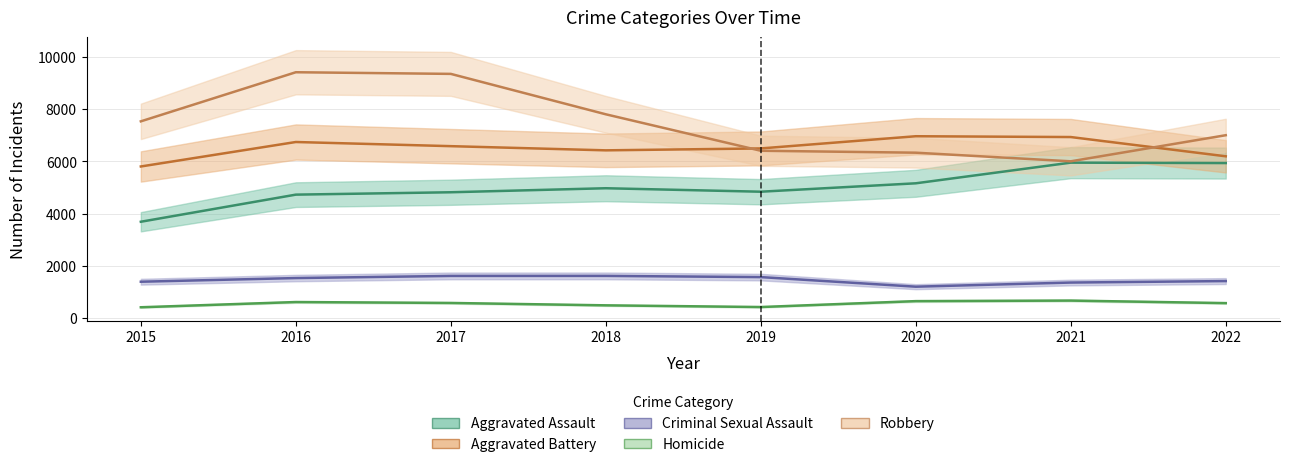

What value does the Homicide series have at 2018?

490